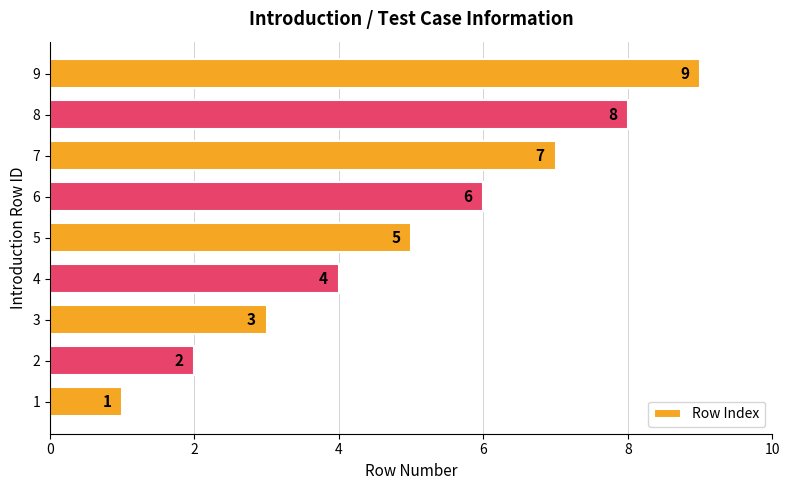

Count the values in the range 3 to 7.

5